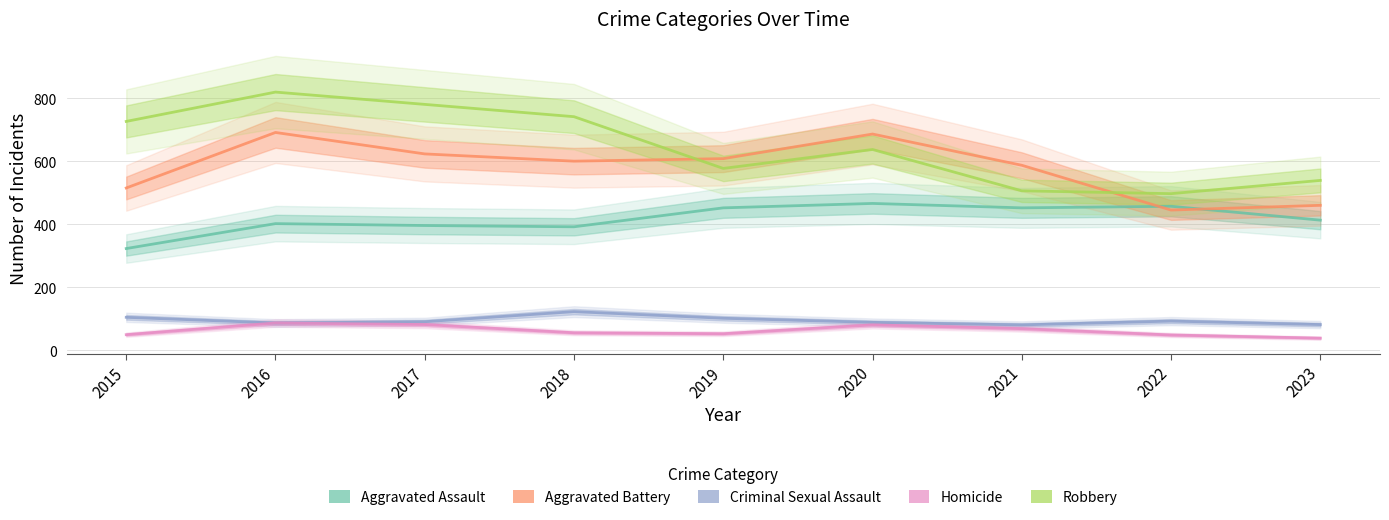

At which category does Robbery reach its first local valley?

2019